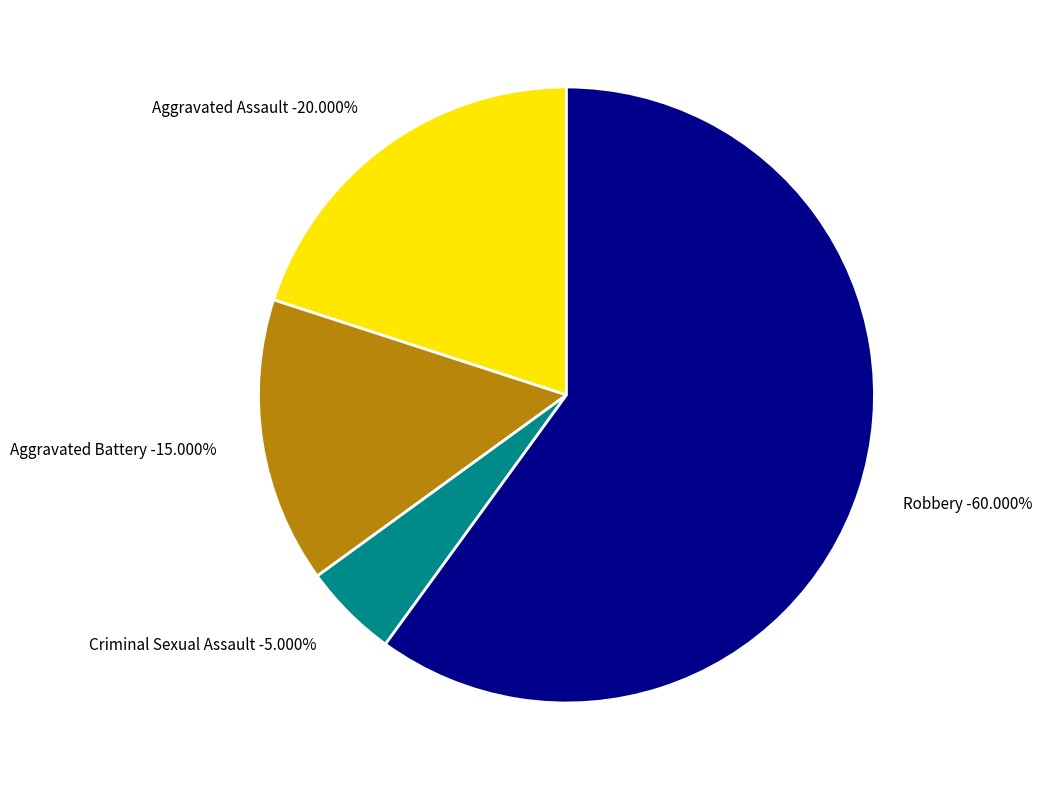

How much of the chart is everything except Robbery?

40.0%